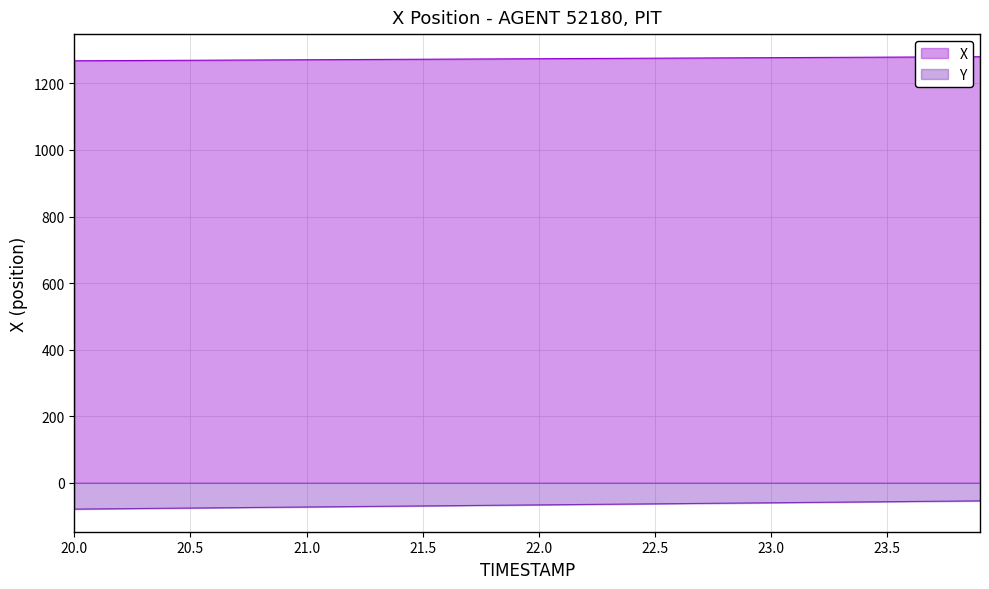

Which category has the lowest value in the Y series?

20.0